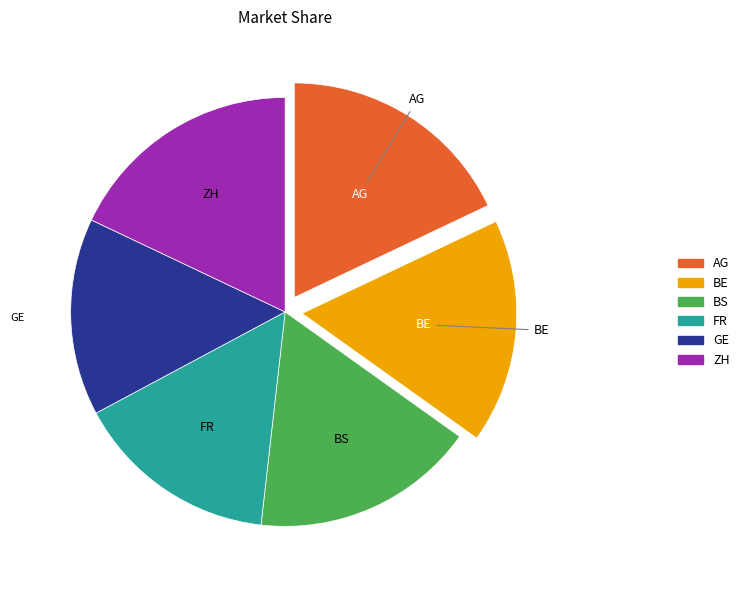

Is there any slice that represents more than half of the pie?

No